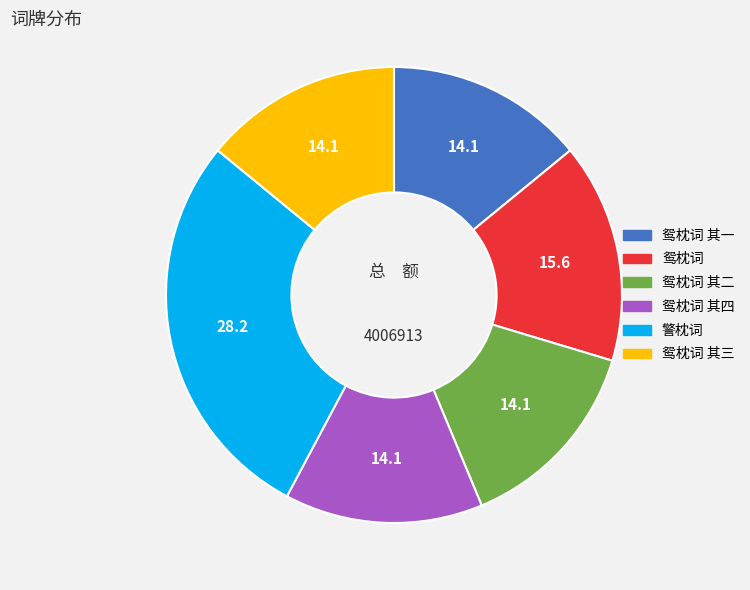

Does any single category account for the majority?

No